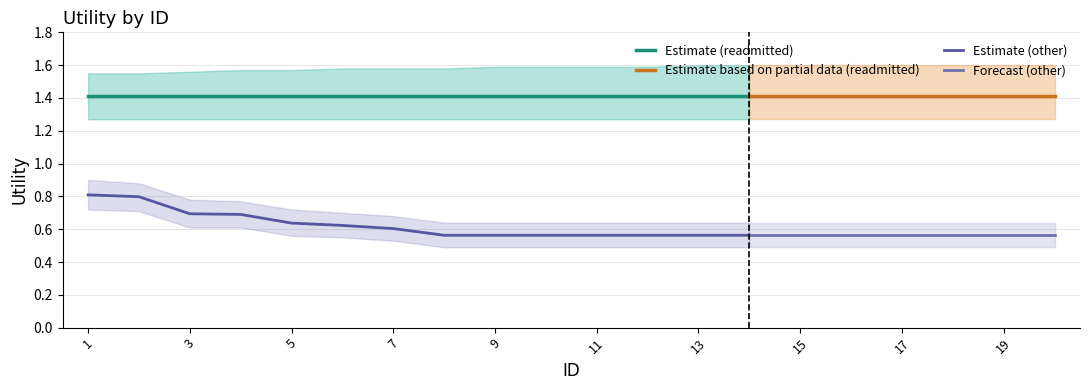

Which series changed the most between 2 and 12?

other_attributes